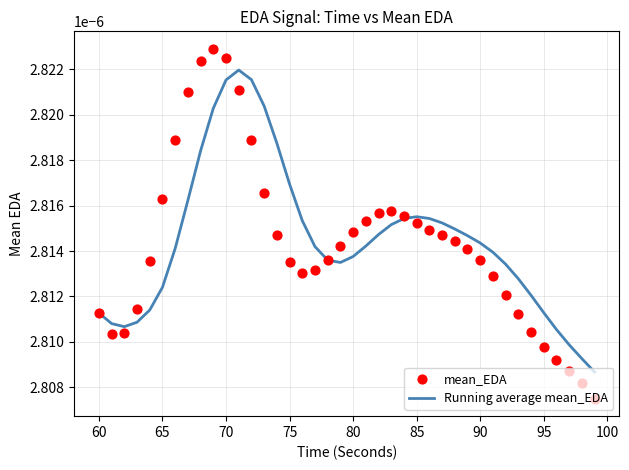

Is this an area chart (filled region under the line)?

No